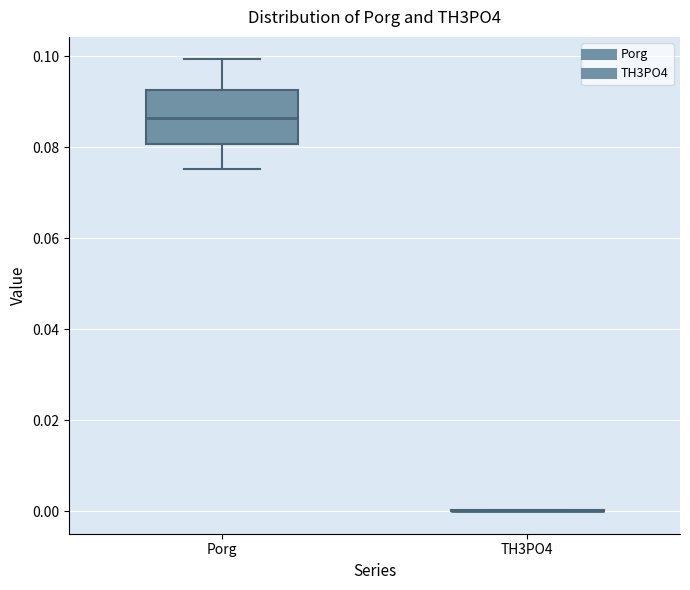

Reading left to right, read every box against the y-axis: the position of its median line, the range the box covers, and the ends of its whiskers. The values are not printed on the chart, so give them approximately, as read against the axis.

Porg: median 0.086, box 0.080 to 0.092, whiskers 0.076 to 0.100
TH3PO4: box collapsed to a line at 0.000, whiskers 0.000 to 0.000